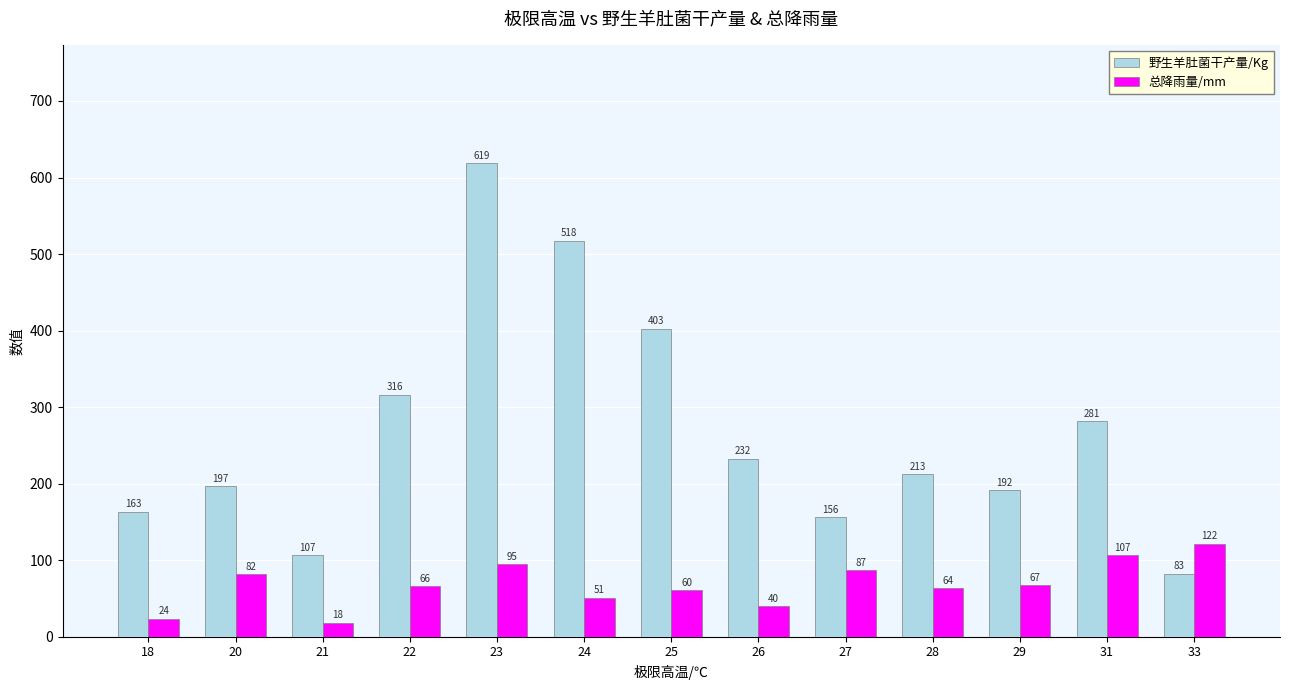

Rank the series at 26 from highest to lowest value.

野生羊肚菌干产量/Kg, 总降雨量/mm